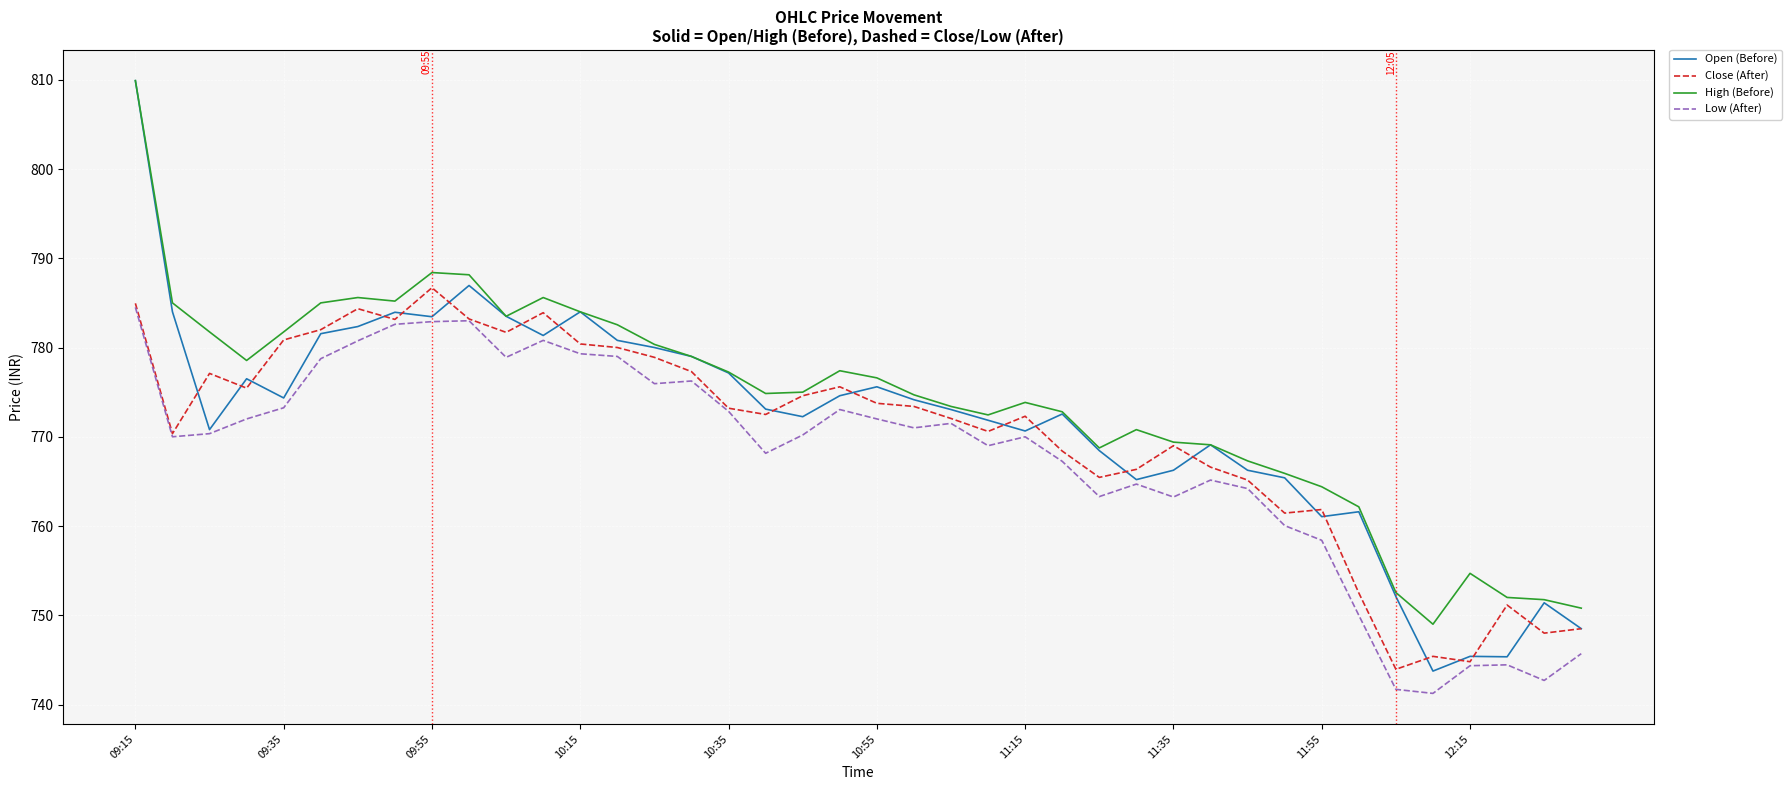

What is the average value of the Open (Before) series?

771.7